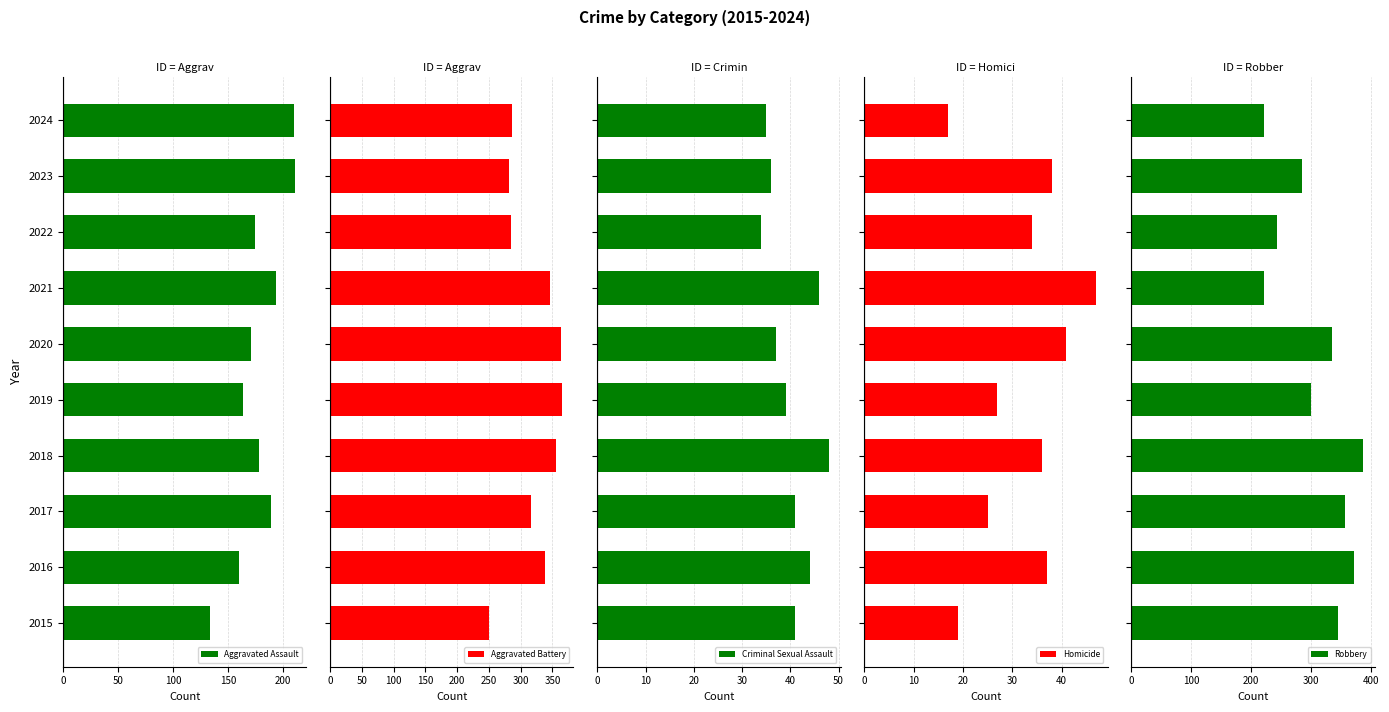

Reading right to left, transcribe all the data shown in this chart.

Aggravated Assault: 210	211	175	194	171	164	178	189	160	134
Aggravated Battery: 286	281	285	347	364	365	356	317	339	250
Criminal Sexual Assault: 35	36	34	46	37	39	48	41	44	41
Homicide: 17	38	34	47	41	27	36	25	37	19
Robbery: 222	285	243	221	335	300	387	357	371	345